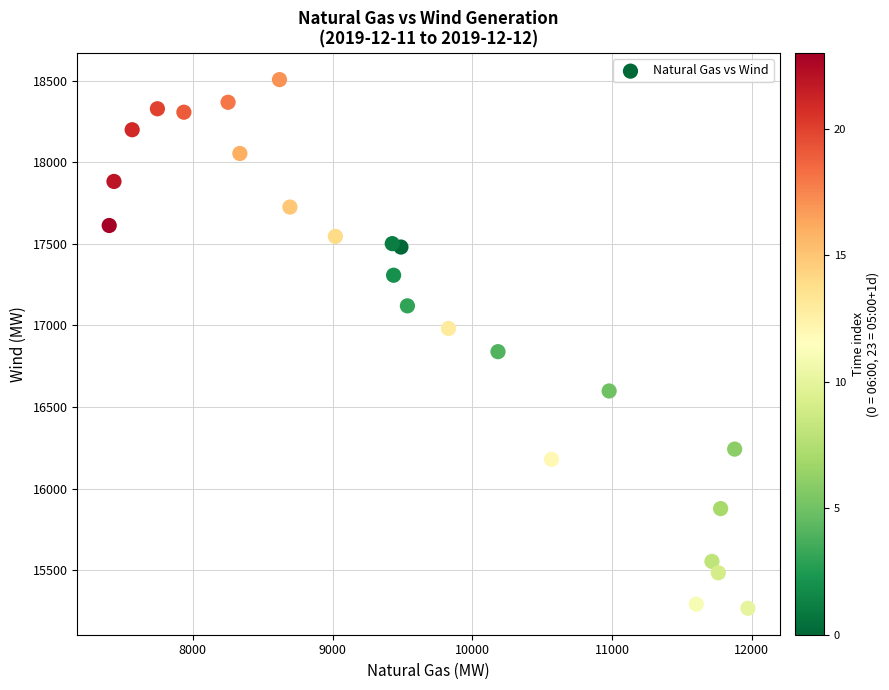

What Y value in the scatter plot is closest to 16886?

16839.3